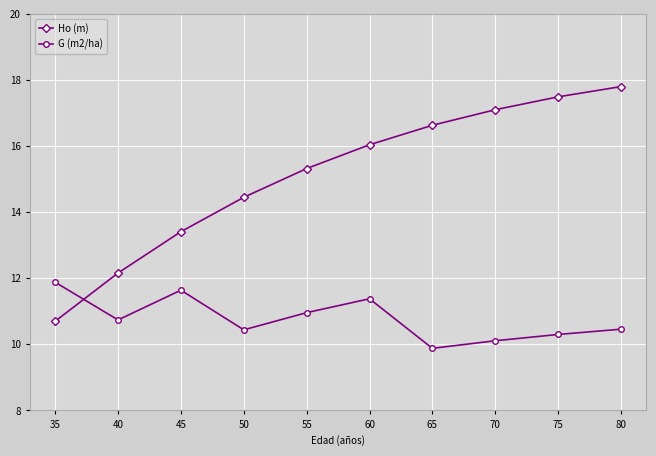

Which series changed the most between 35 and 55?

Ho (m)